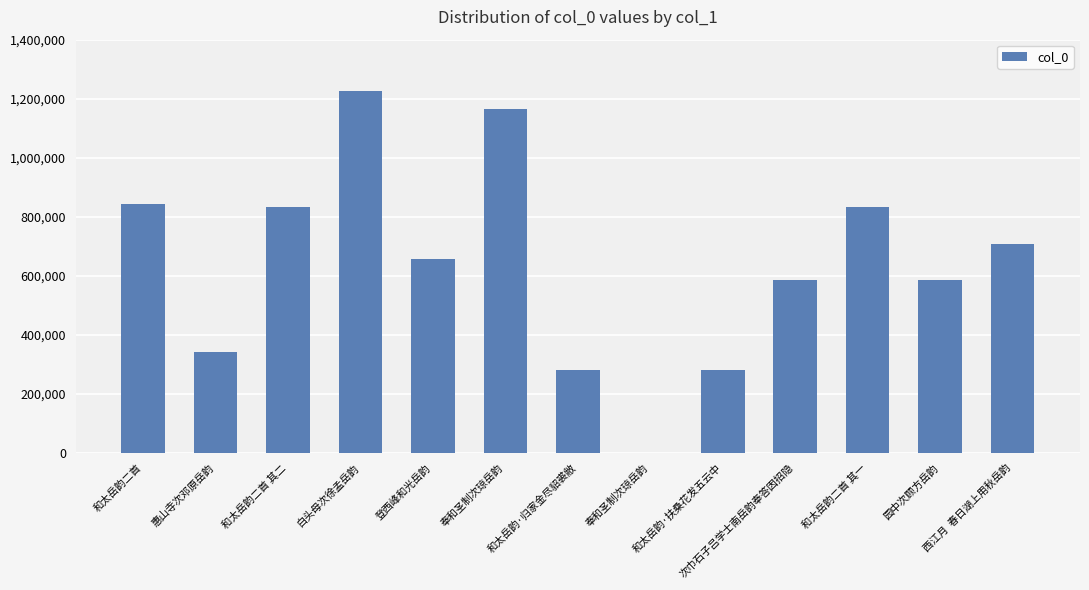

List the labels in order of value, smallest first.

奉和圣制次琼岳韵, 和太岳韵·扶桑花发五云中, 和太岳韵·归家金尽貂裘敝, 惠山寺次邓原岳韵, 次巾石子吕学士南岳韵奉答因招隐, 园中次顾方岳韵, 登西峰和光岳韵, 西江月  春日湖上用秋岳韵, 和太岳韵二首 其一, 和太岳韵二首 其二, 和太岳韵二首, 奉和圣制次琼岳韵, 白头母次徐孟岳韵